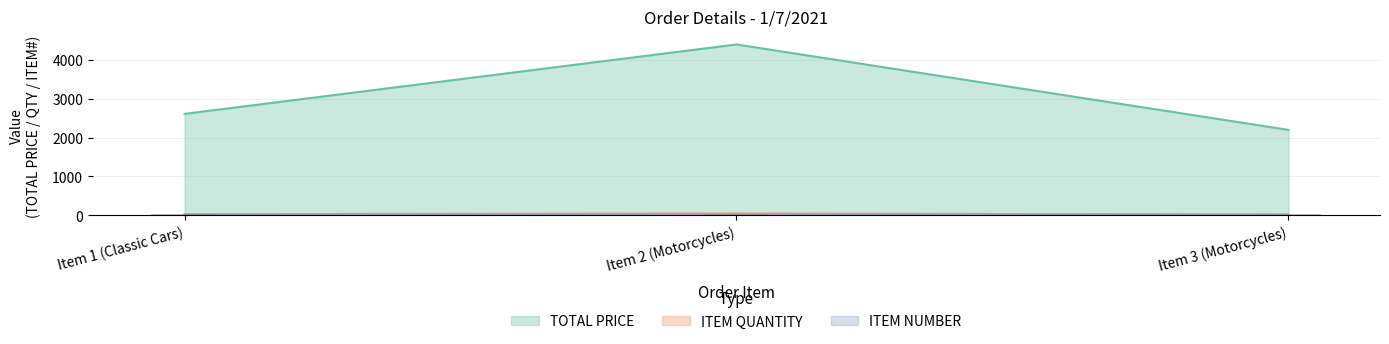

Rank the series by their maximum value, from lowest to highest.

ITEM NUMBER, ITEM QUANTITY, TOTAL PRICE